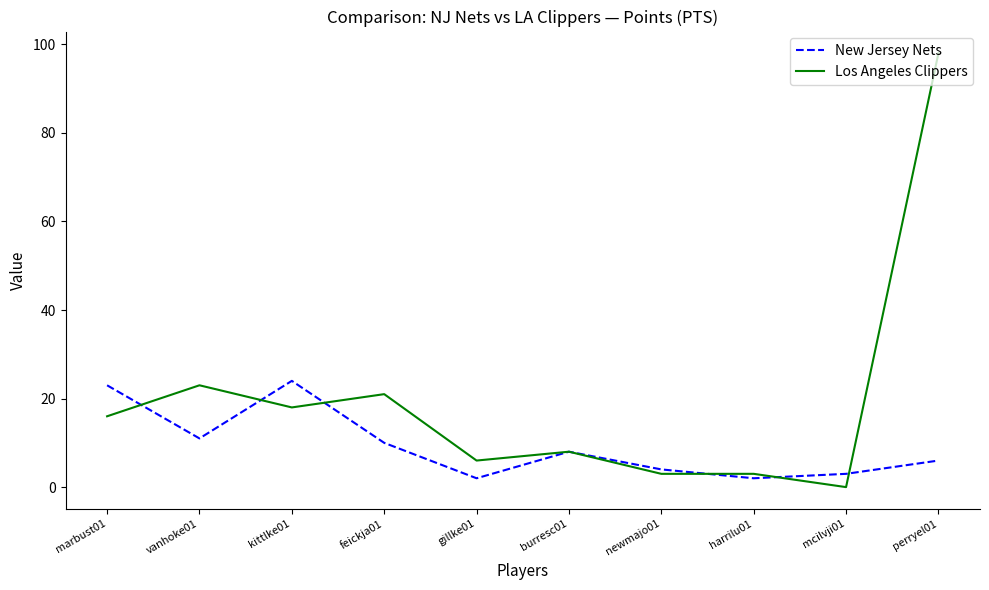

True or false: New Jersey Nets and Los Angeles Clippers intersect in this chart.

True